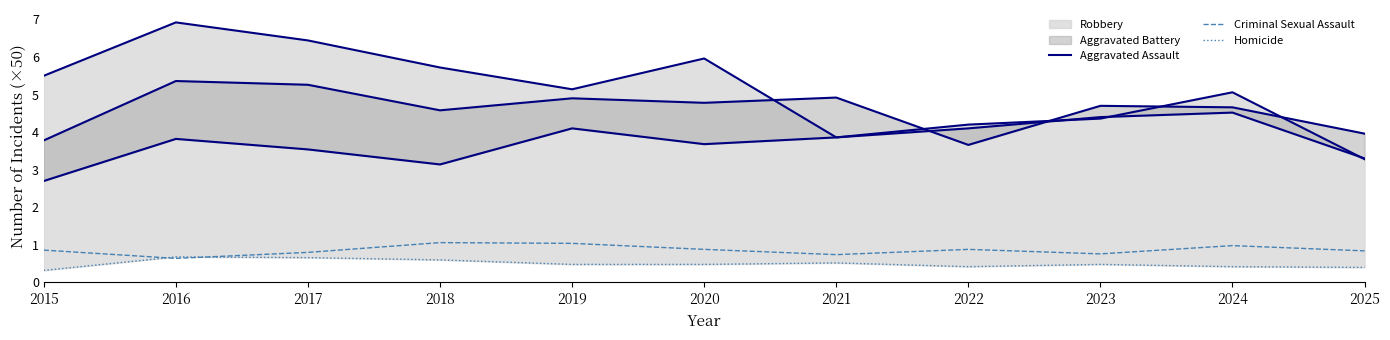

At 2021, list the series in order from smallest to largest.

Homicide, Criminal Sexual Assault, Robbery, Aggravated Assault, Aggravated Battery